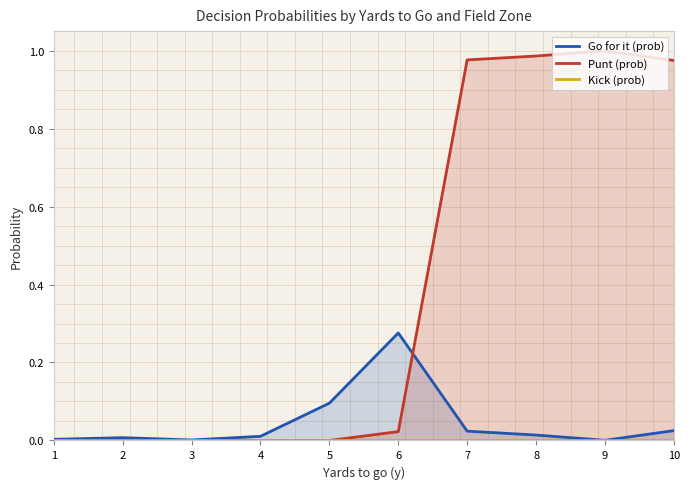

At which label does Go for it (prob) reach its minimum?

9